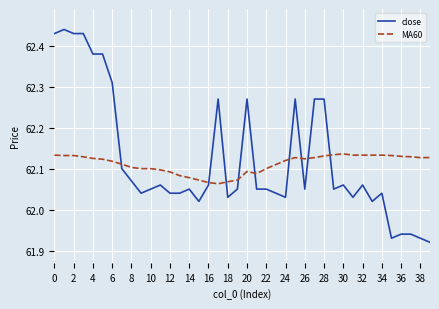

Which series has the widest spread of values?

close